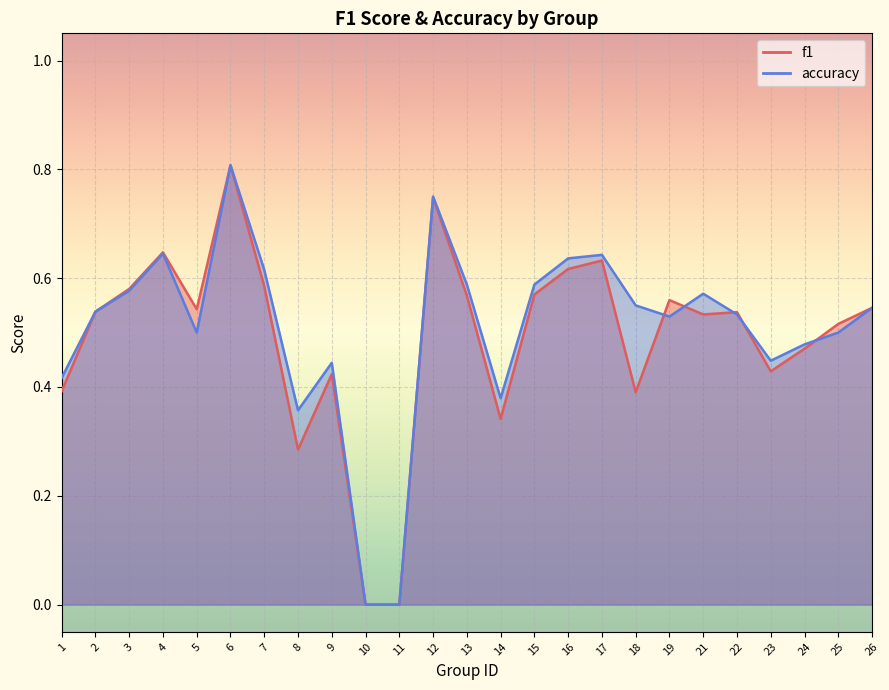

Which label corresponds to the largest value in the chart?

6